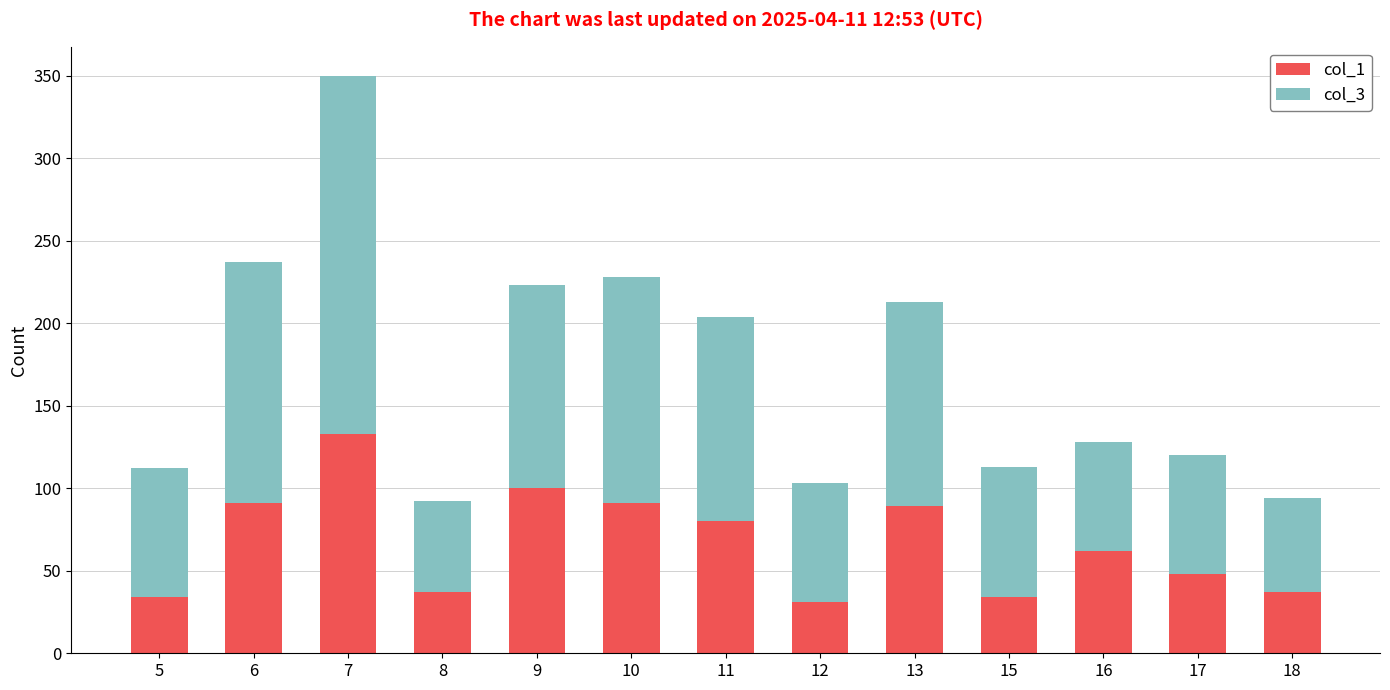

What is the value of the col_1 bar at the 3rd from the left?

133